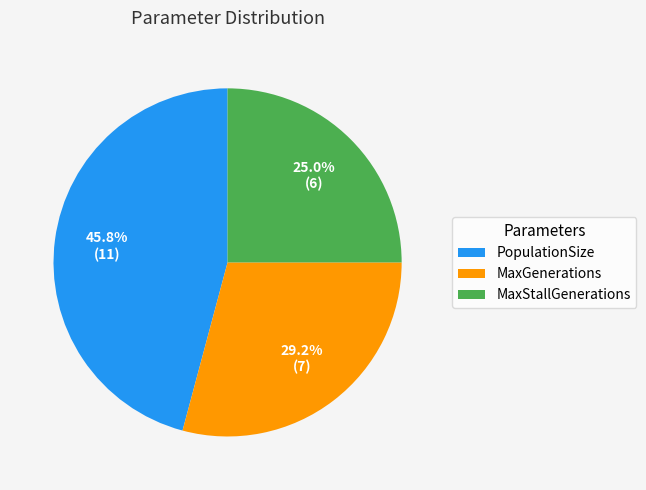

To the nearest percent, what is the difference between the largest and smallest slice percentages?

21%